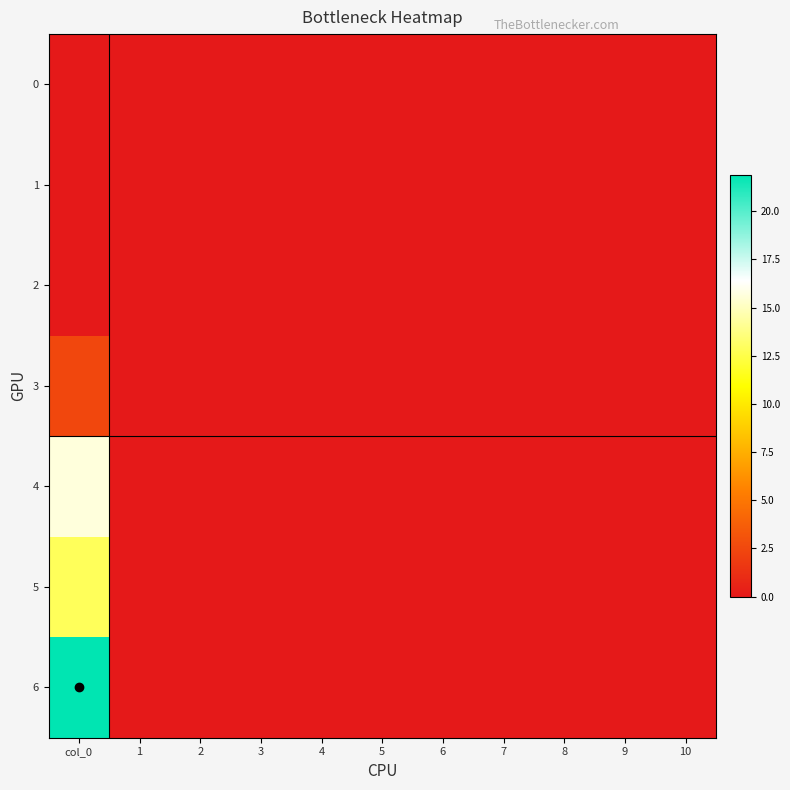

Between 1 and 6, which is larger?

1